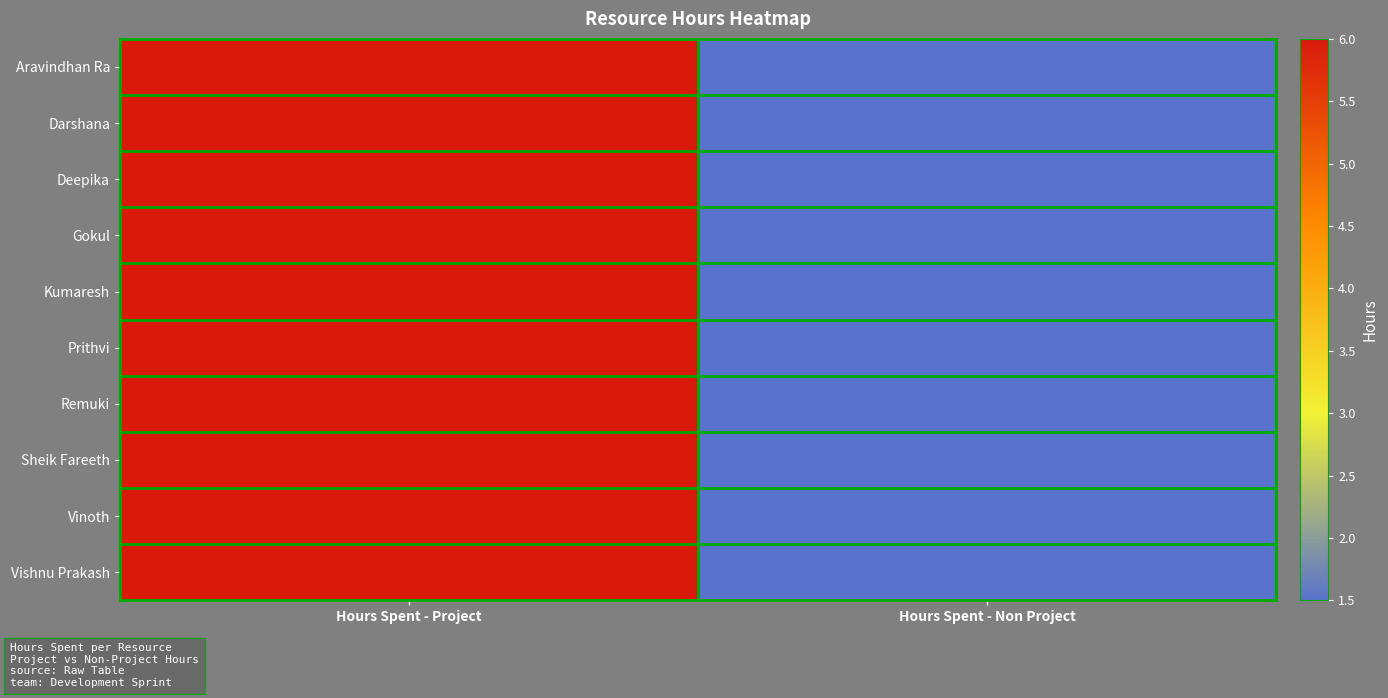

Between Hours Spent - Project and Hours Spent - Non Project, which series saw the biggest shift?

Aravindhan Ra